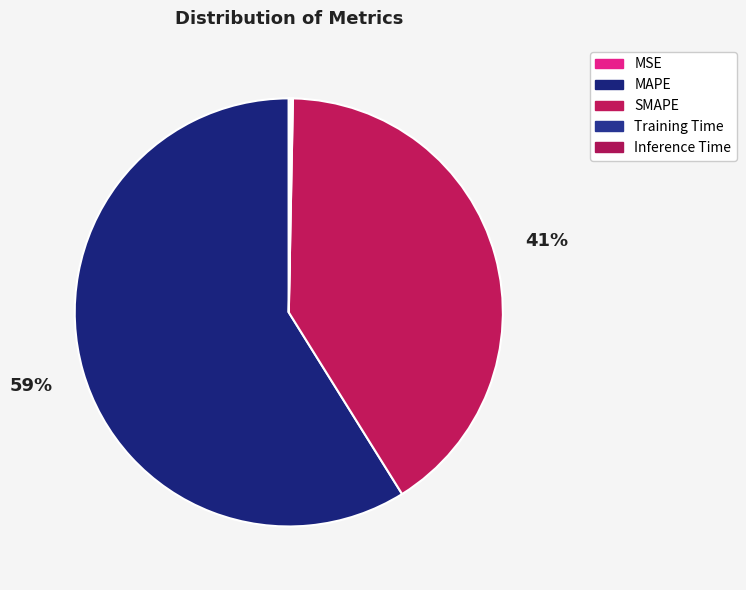

To the nearest percent, what is the average slice percentage?

20%